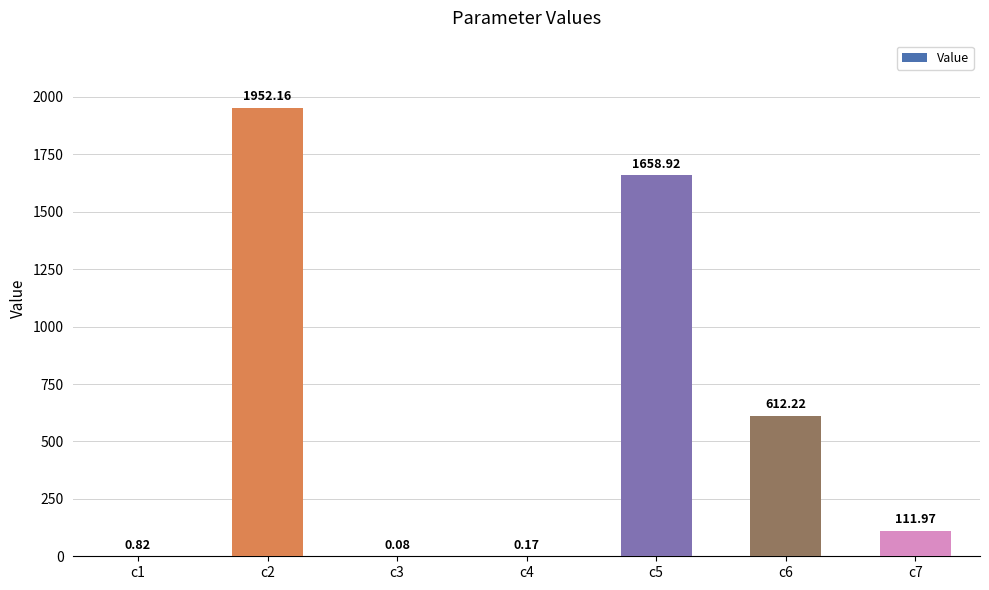

What is the sum of all values?

4336.3